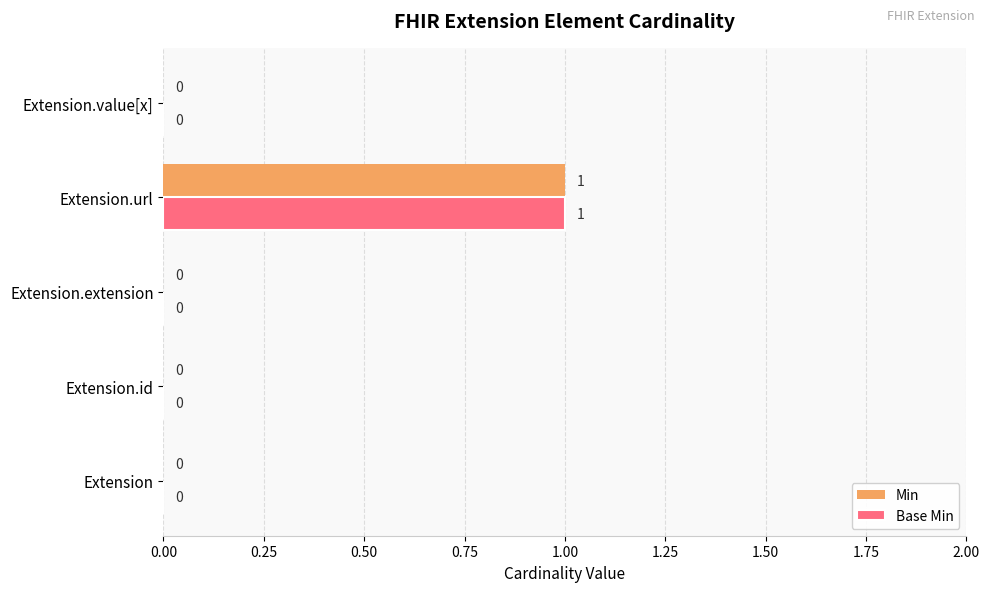

Which label corresponds to the largest value in the chart?

Extension.url